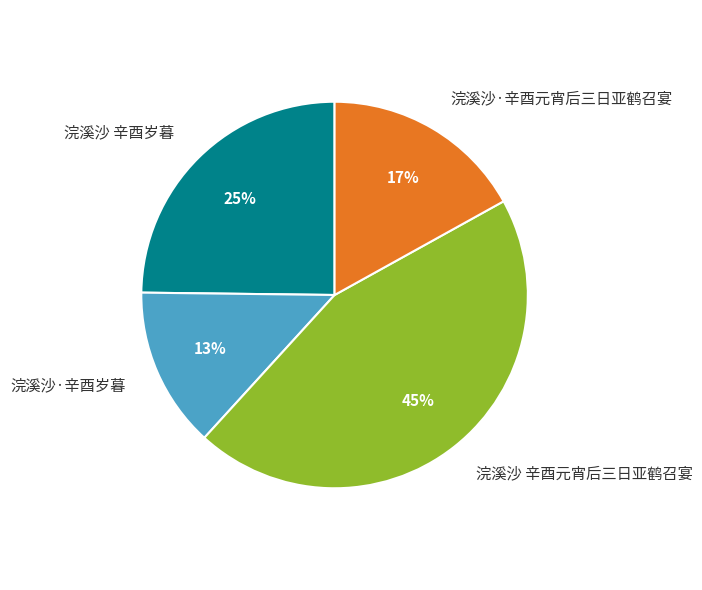

Does 浣溪沙·辛酉岁暮 represent more than half of the total?

No